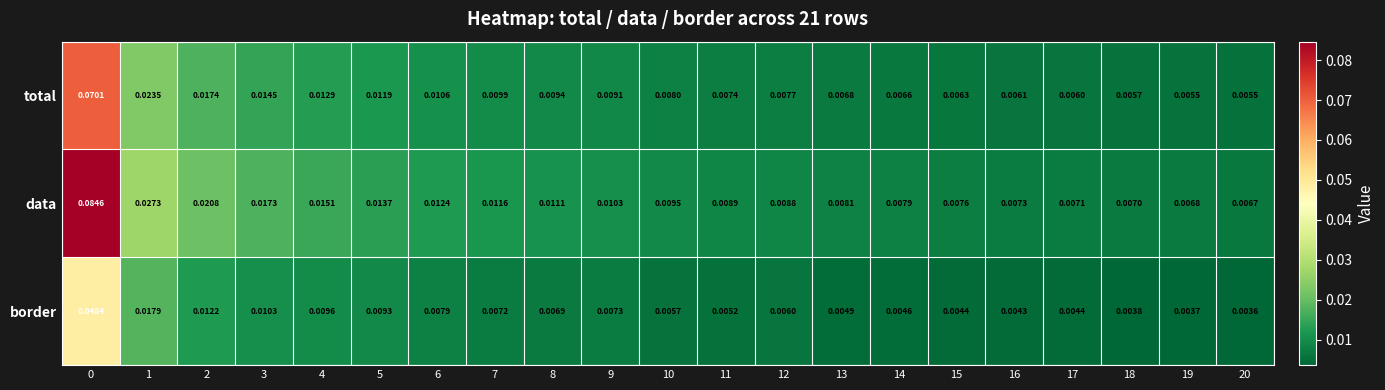

Which series has the largest total across all categories?

data